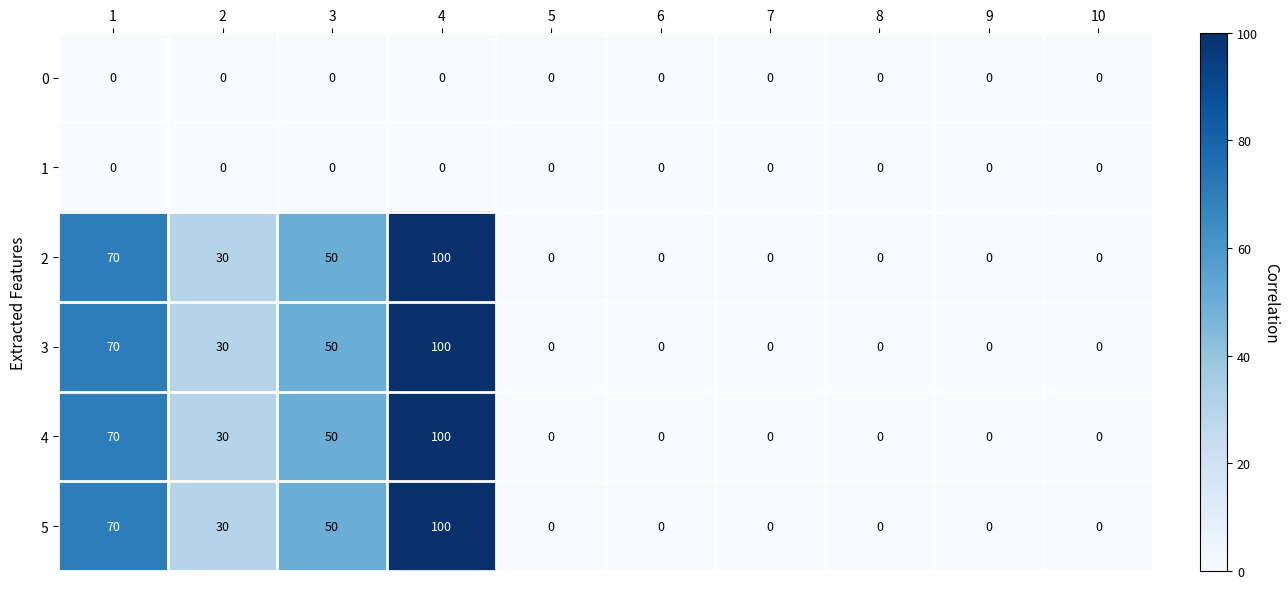

True or false: 4 has a value of 100 at 4.

True